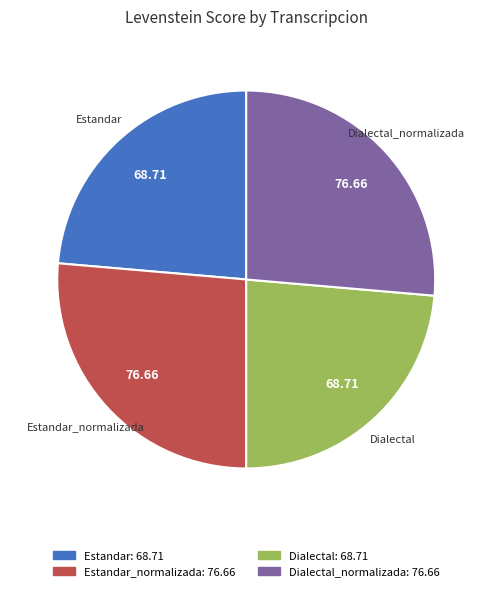

Is there any slice that represents more than half of the pie?

No